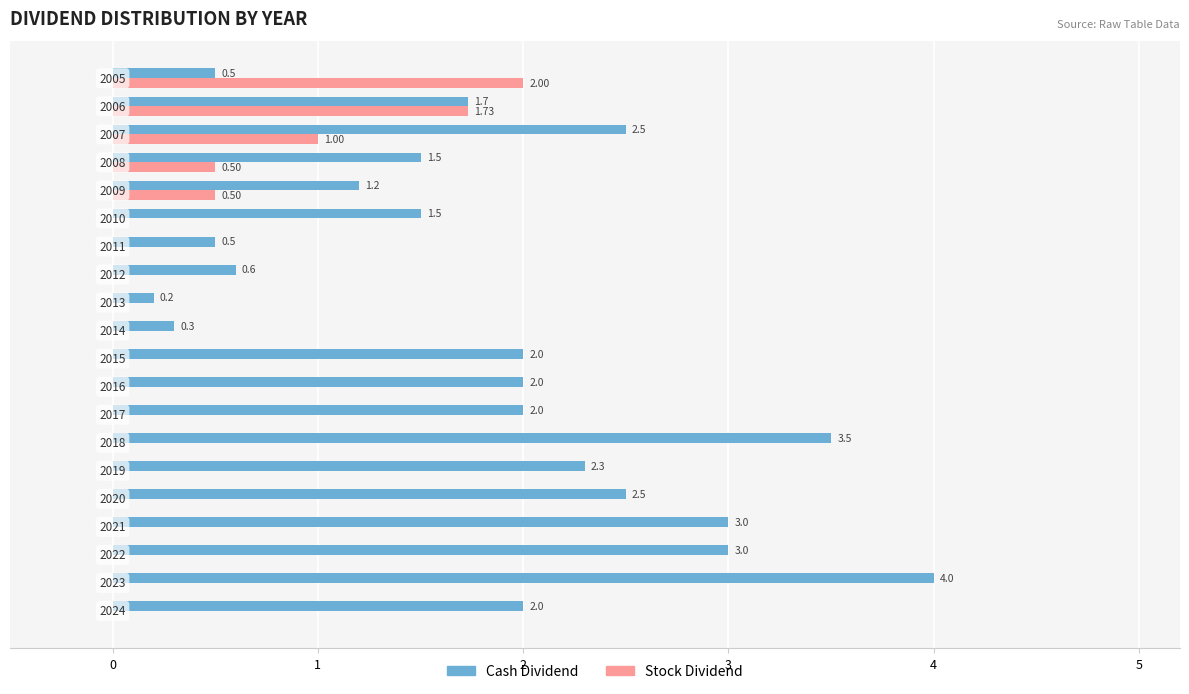

Which series has the largest total across all categories?

Cash Dividend